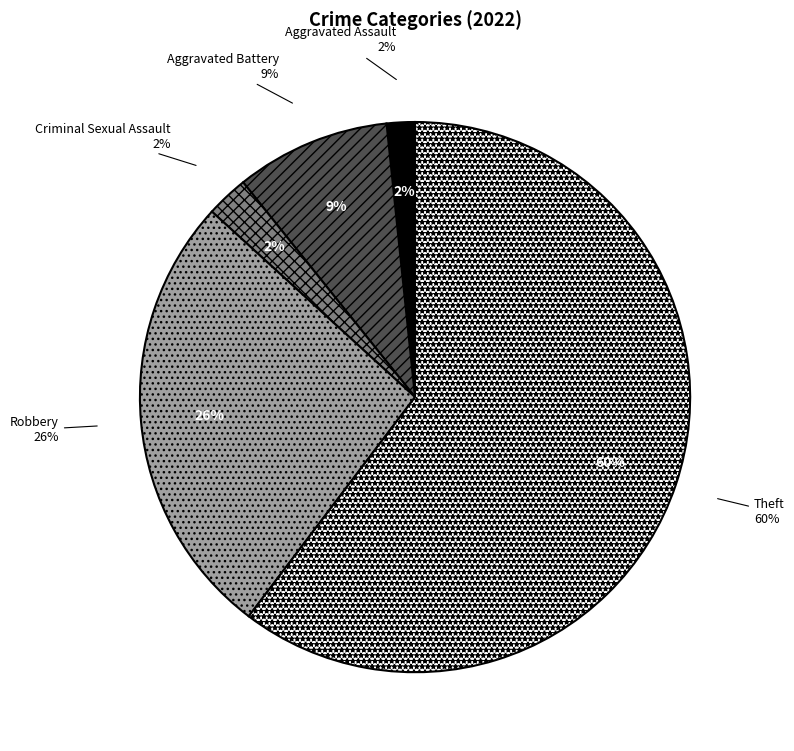

Does Theft account for over 50% of the chart?

No